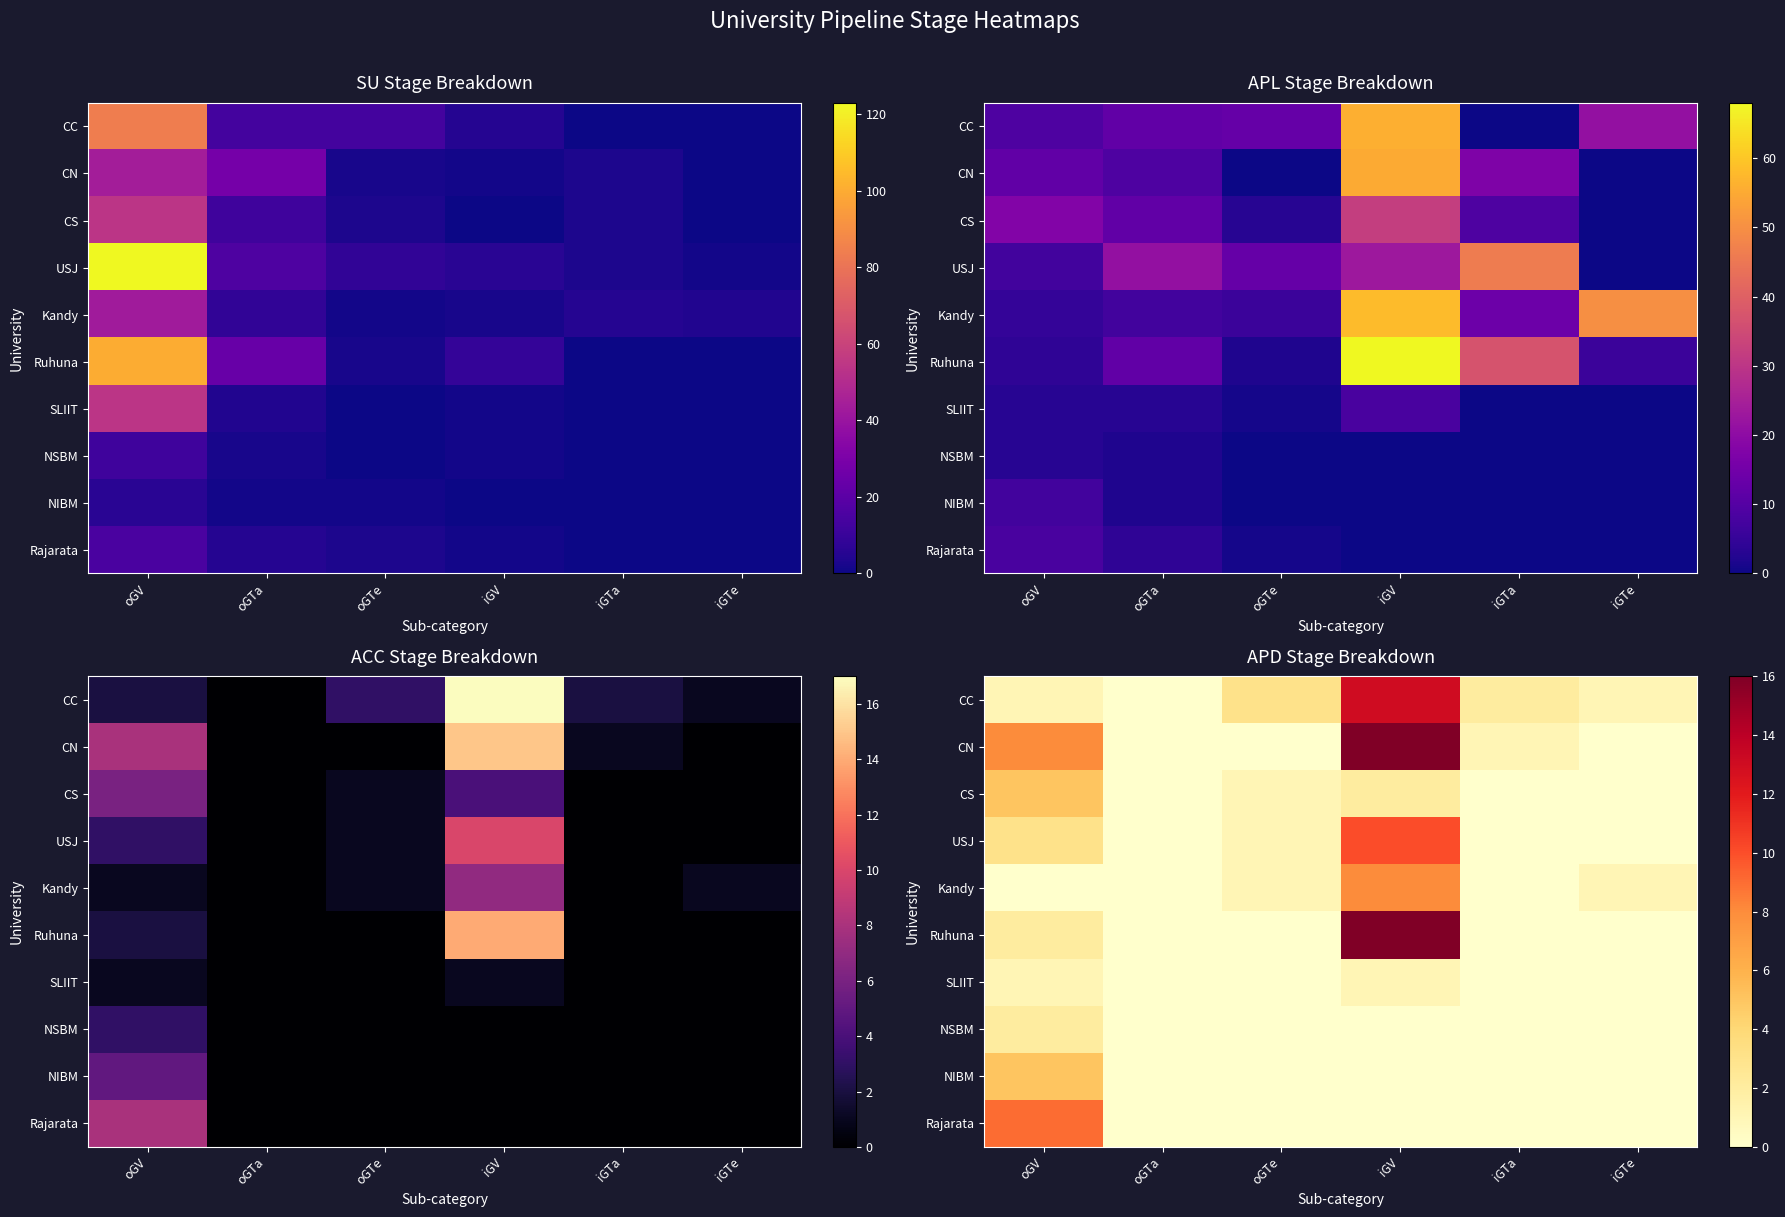

What is the approximate value of CN at iGV, to the nearest 5?

15